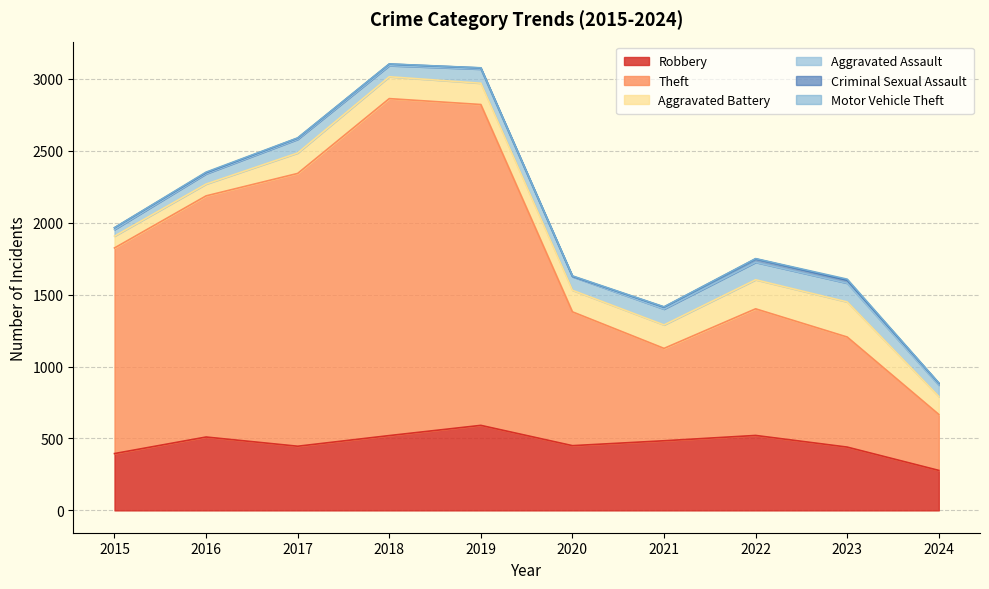

What is the sum of all Aggravated Assault values?

921